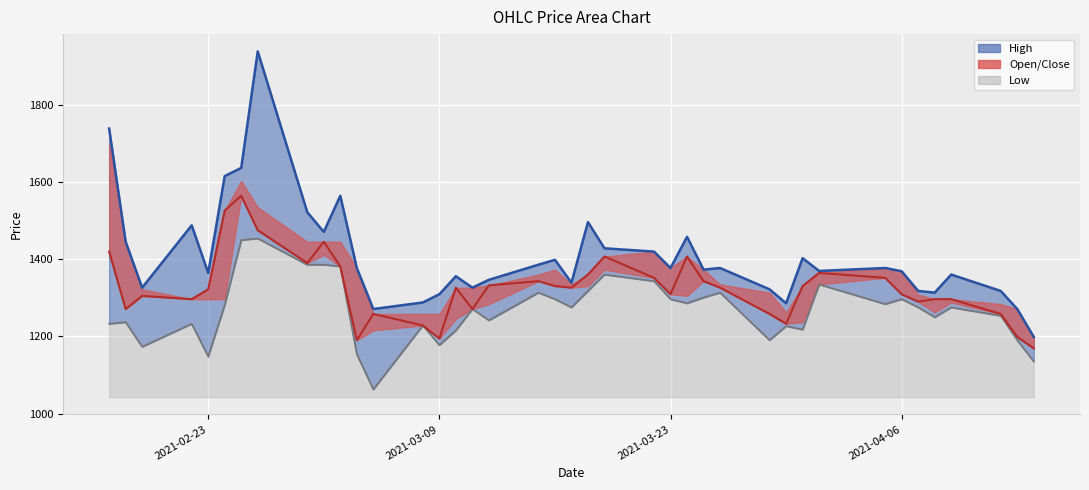

What is the difference between the Close values at 2021-03-08 and 2021-03-11?

42.5